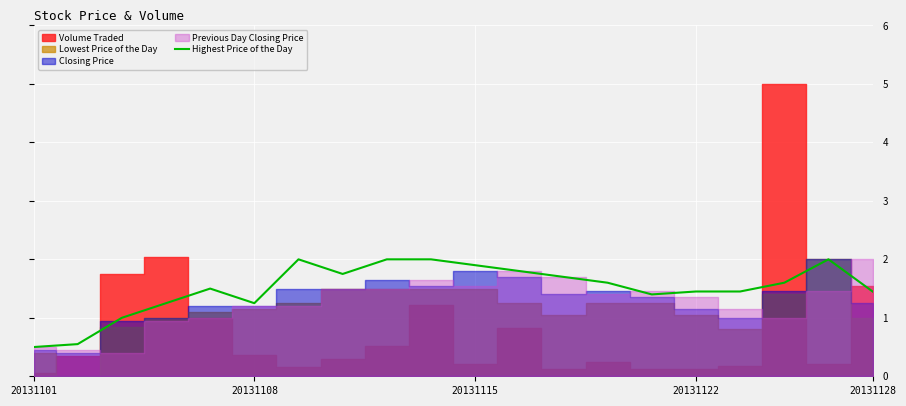

True or false: there are more than 0 points higher than both neighbors.

True